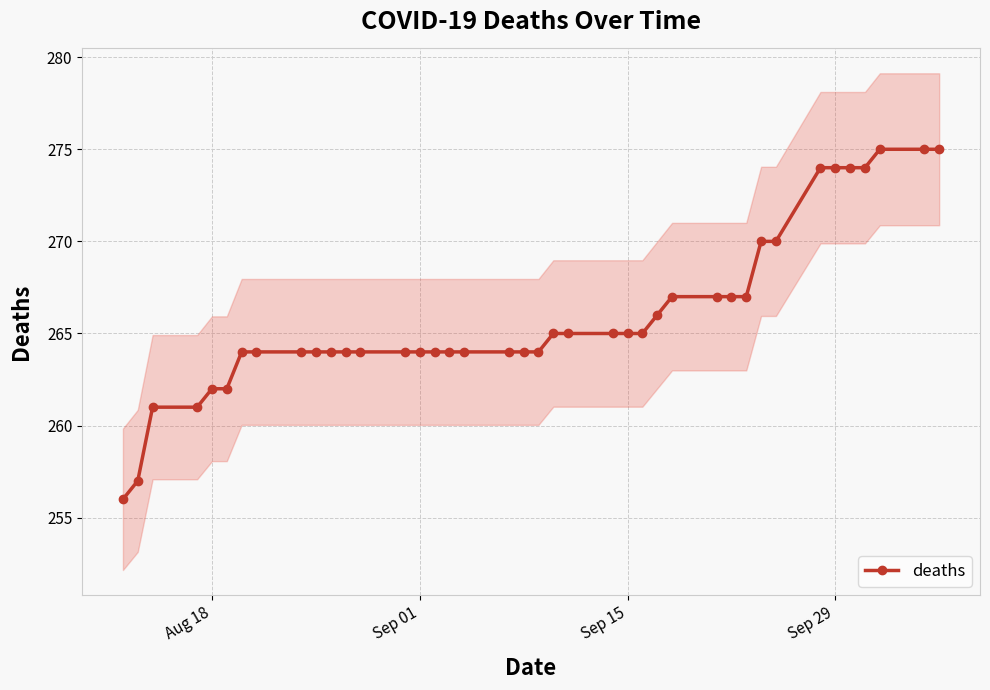

The deaths series shows 454 at Aug 18. True or false?

False